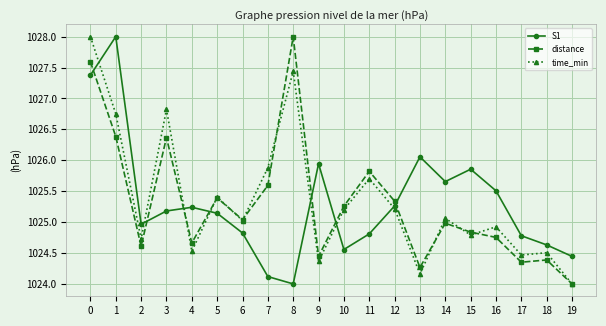

How many values in the S1 series exceed 1025?

11